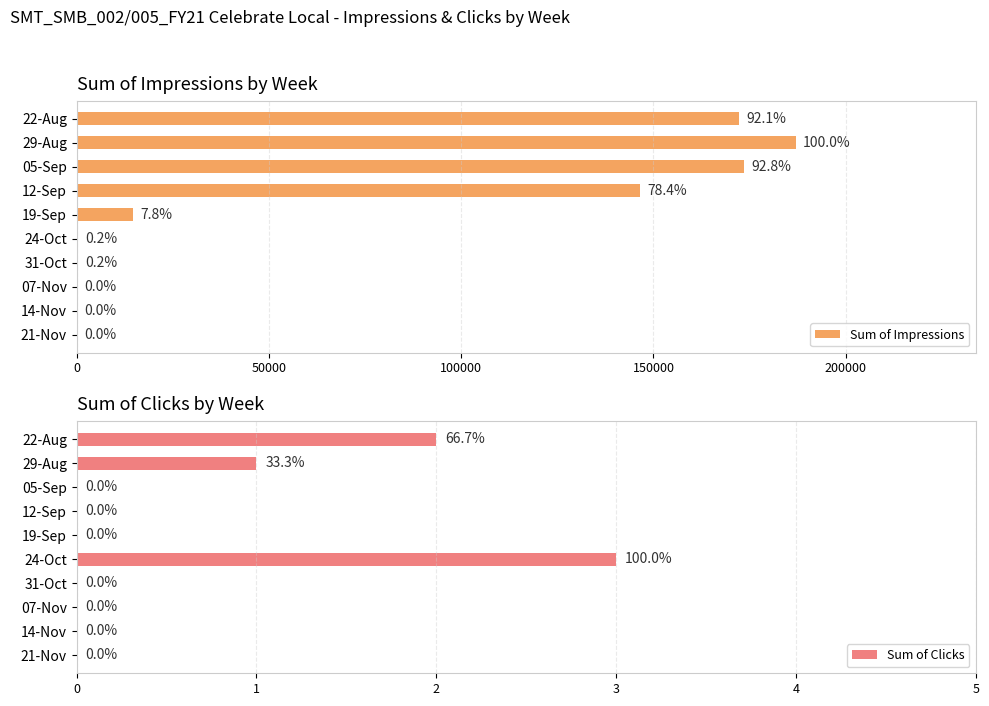

Is it true that Sum of Clicks equals -2 at 12-Sep?

False